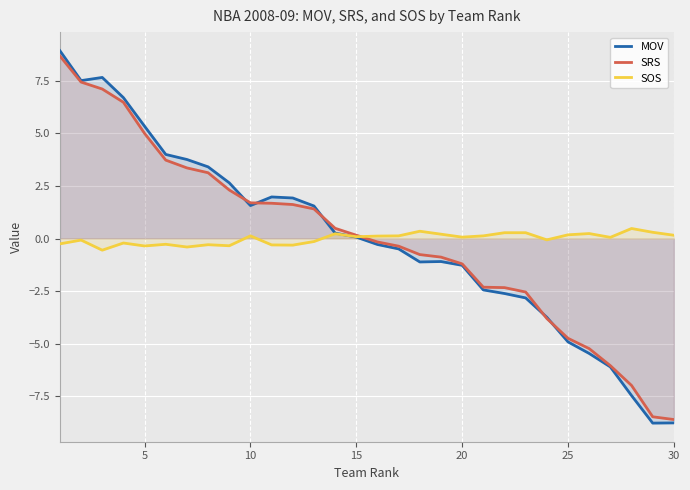

Does the chart display data point markers on the line(s)?

No